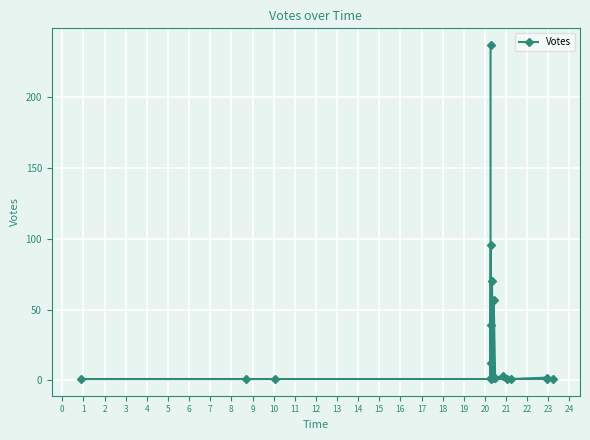

How many values are below 2?

8